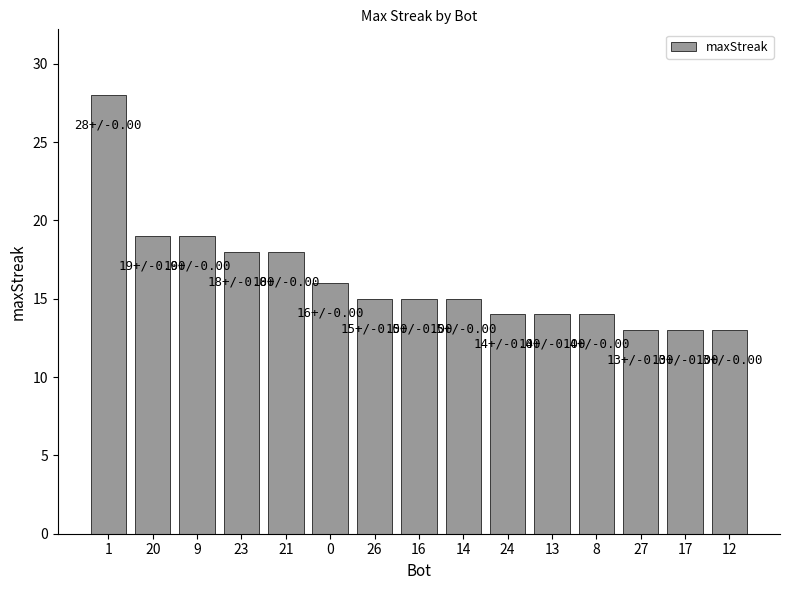

Reading right to left, extract all data points from this chart.

12=13	17=13	27=13	8=14	13=14	24=14	14=15	16=15	26=15	0=16	21=18	23=18	9=19	20=19	1=28